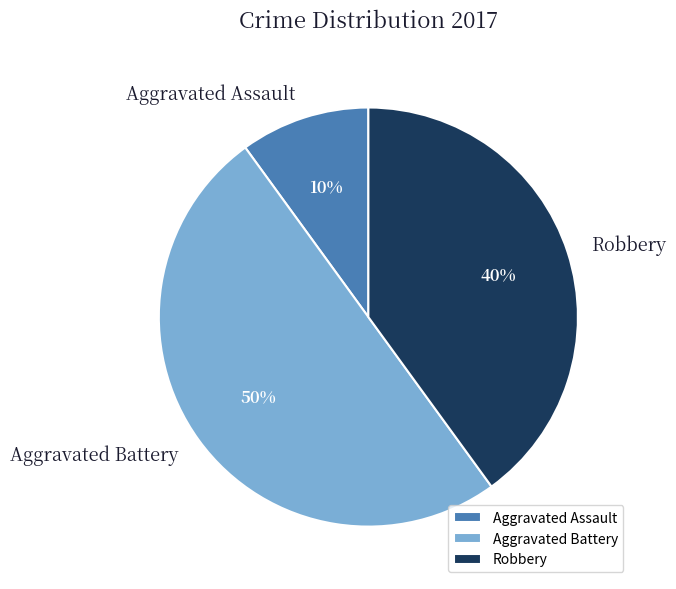

What is the largest slice in the pie chart?

Aggravated Battery